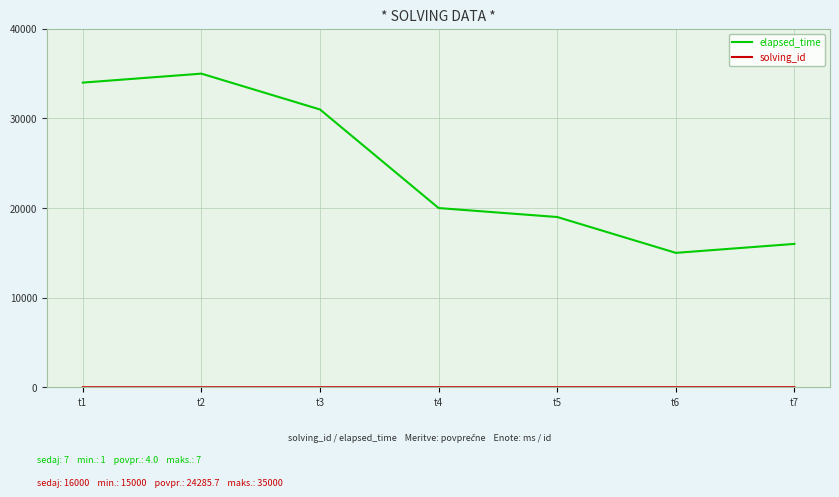

At which label is elapsed_time closest to 25000?

t4